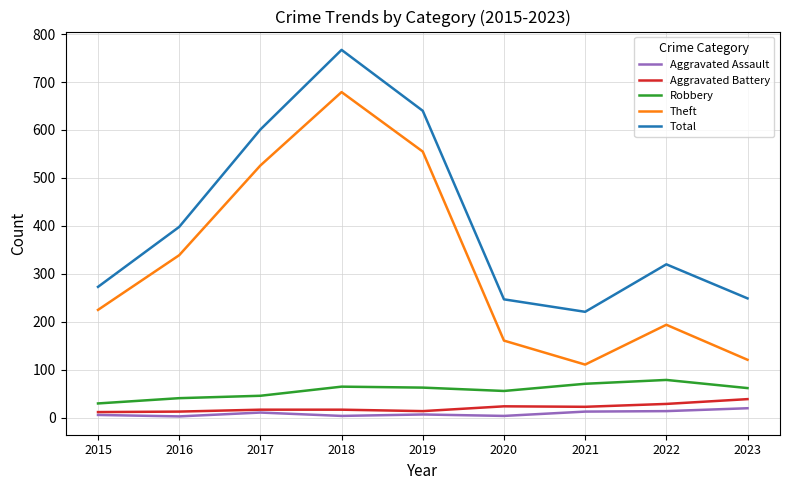

True or false: Aggravated Battery and Robbery cross at least once.

False